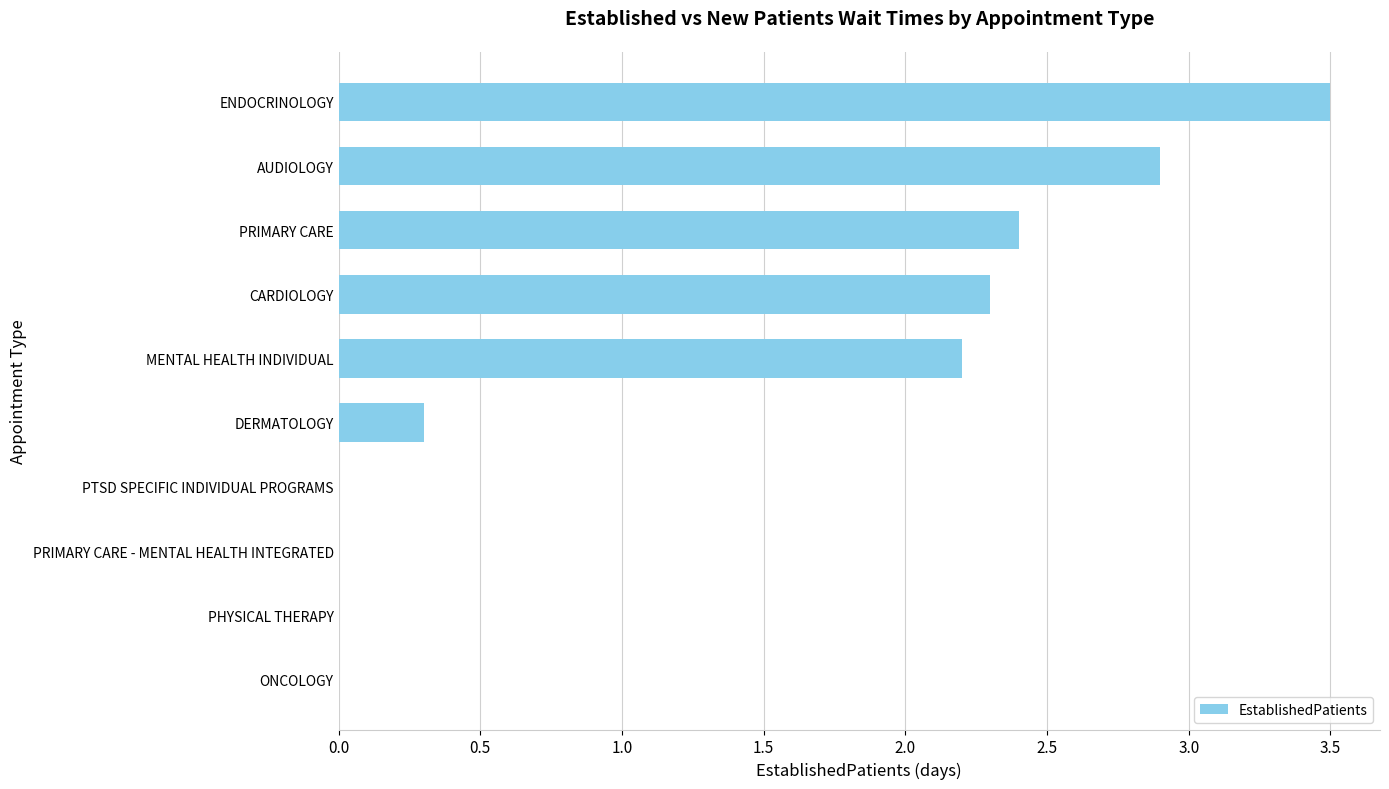

What is the sum of all values?

13.6